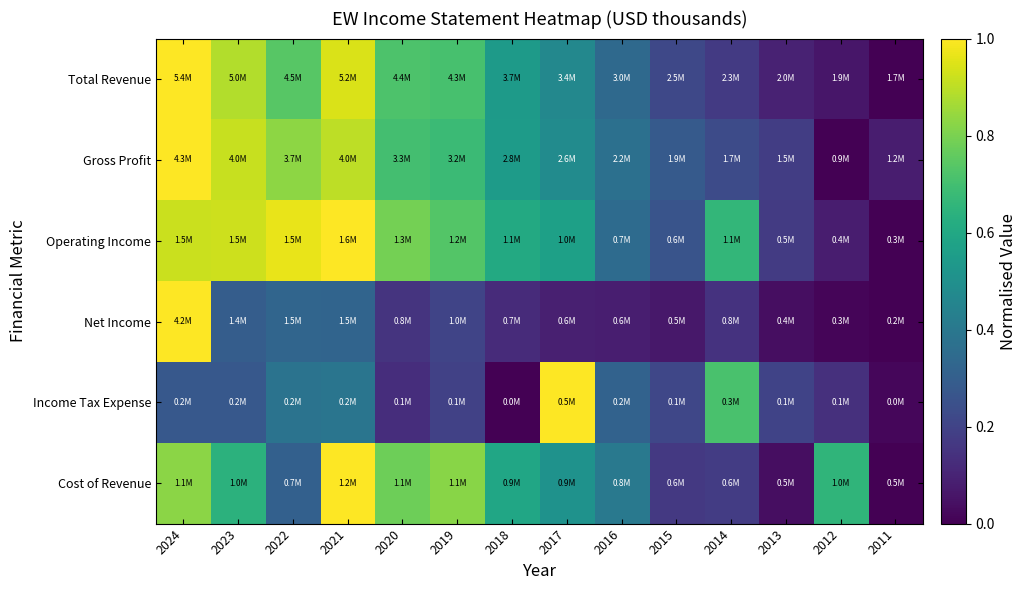

Reading left to right, transcribe all the data shown in this chart.

Total Revenue: 2024=1.0	2023=0.9	2022=0.7	2021=0.9	2020=0.7	2019=0.7	2018=0.5	2017=0.5	2016=0.3	2015=0.2	2014=0.2	2013=0.1	2012=0.1	2011=0.0
Gross Profit: 2024=1.0	2023=0.9	2022=0.8	2021=0.9	2020=0.7	2019=0.7	2018=0.5	2017=0.5	2016=0.4	2015=0.3	2014=0.2	2013=0.2	2012=0.0	2011=0.1
Operating Income: 2024=0.9	2023=0.9	2022=1.0	2021=1.0	2020=0.8	2019=0.7	2018=0.6	2017=0.6	2016=0.3	2015=0.3	2014=0.7	2013=0.2	2012=0.1	2011=0.0
Net Income: 2024=1.0	2023=0.3	2022=0.3	2021=0.3	2020=0.1	2019=0.2	2018=0.1	2017=0.1	2016=0.1	2015=0.1	2014=0.1	2013=0.0	2012=0.0	2011=0.0
Income Tax Expense: 2024=0.3	2023=0.3	2022=0.4	2021=0.4	2020=0.1	2019=0.2	2018=0.0	2017=1.0	2016=0.3	2015=0.2	2014=0.7	2013=0.2	2012=0.1	2011=0.0
Cost of Revenue: 2024=0.8	2023=0.6	2022=0.3	2021=1.0	2020=0.8	2019=0.8	2018=0.6	2017=0.5	2016=0.4	2015=0.2	2014=0.2	2013=0.0	2012=0.7	2011=0.0